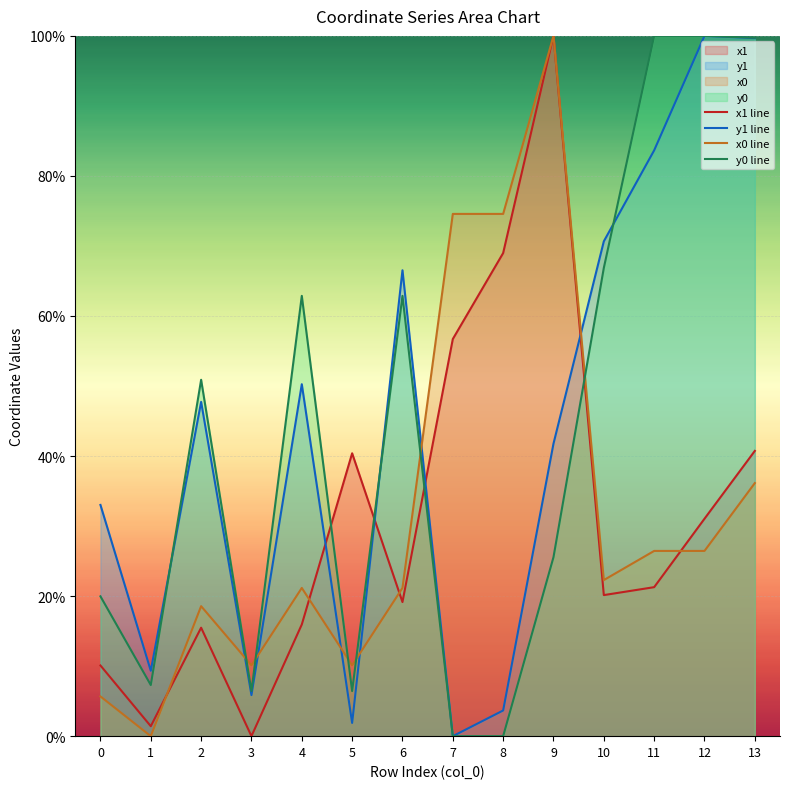

How many times do y1 line and x0 line cross each other?

6